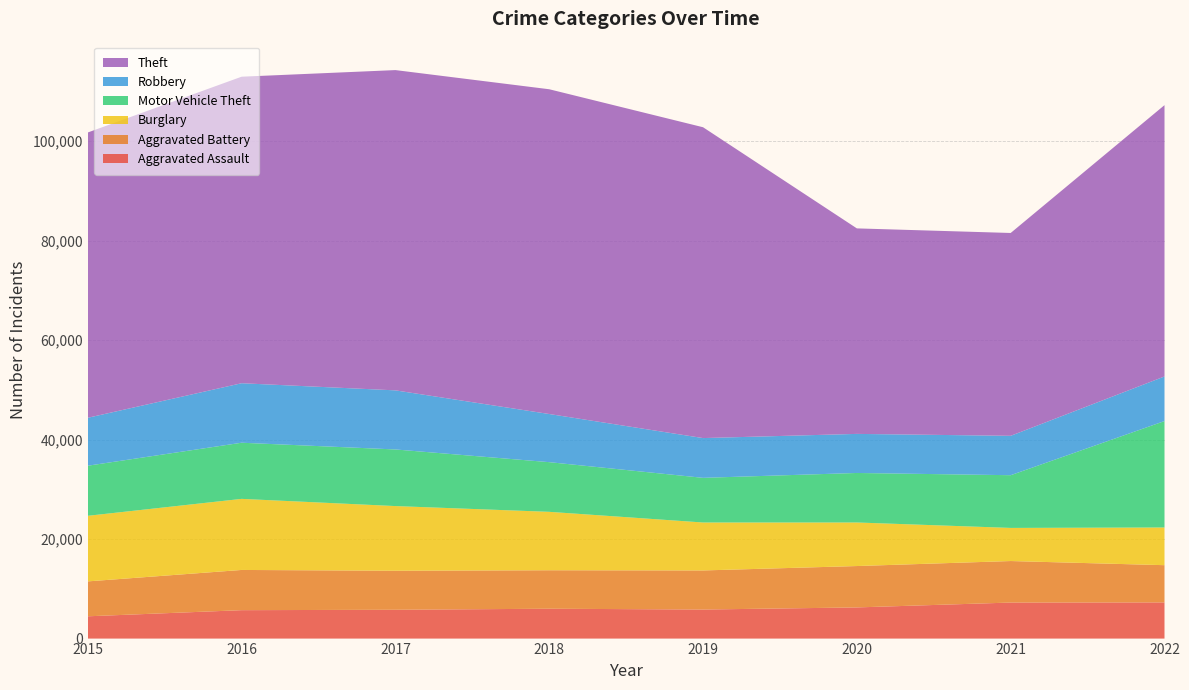

Reading left to right, what are all the values shown in this chart?

Aggravated Assault: 4480	5712	5793	6001	5840	6263	7243	7270
Aggravated Battery: 7018	8085	7845	7734	7857	8319	8346	7487
Burglary: 13184	14289	13001	11746	9639	8757	6658	7579
Motor Vehicle Theft: 10068	11286	11380	9983	8977	9953	10596	21390
Robbery: 9638	11960	11880	9679	7994	7855	7919	8966
Theft: 57350	61618	64381	65285	62484	41311	40774	54544